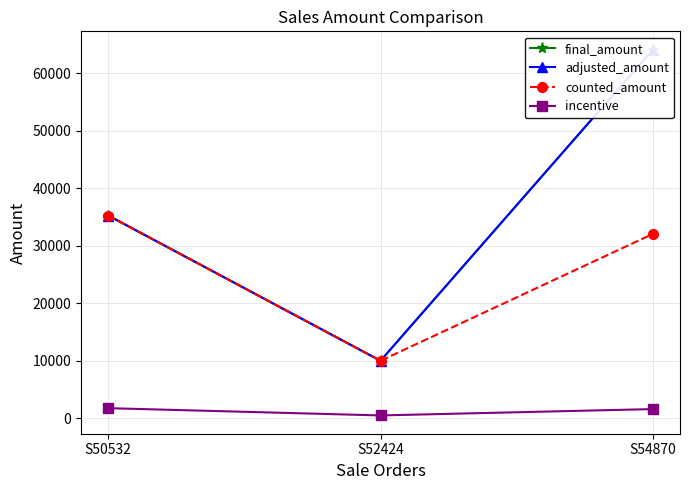

Which series has the largest total across all categories?

final_amount